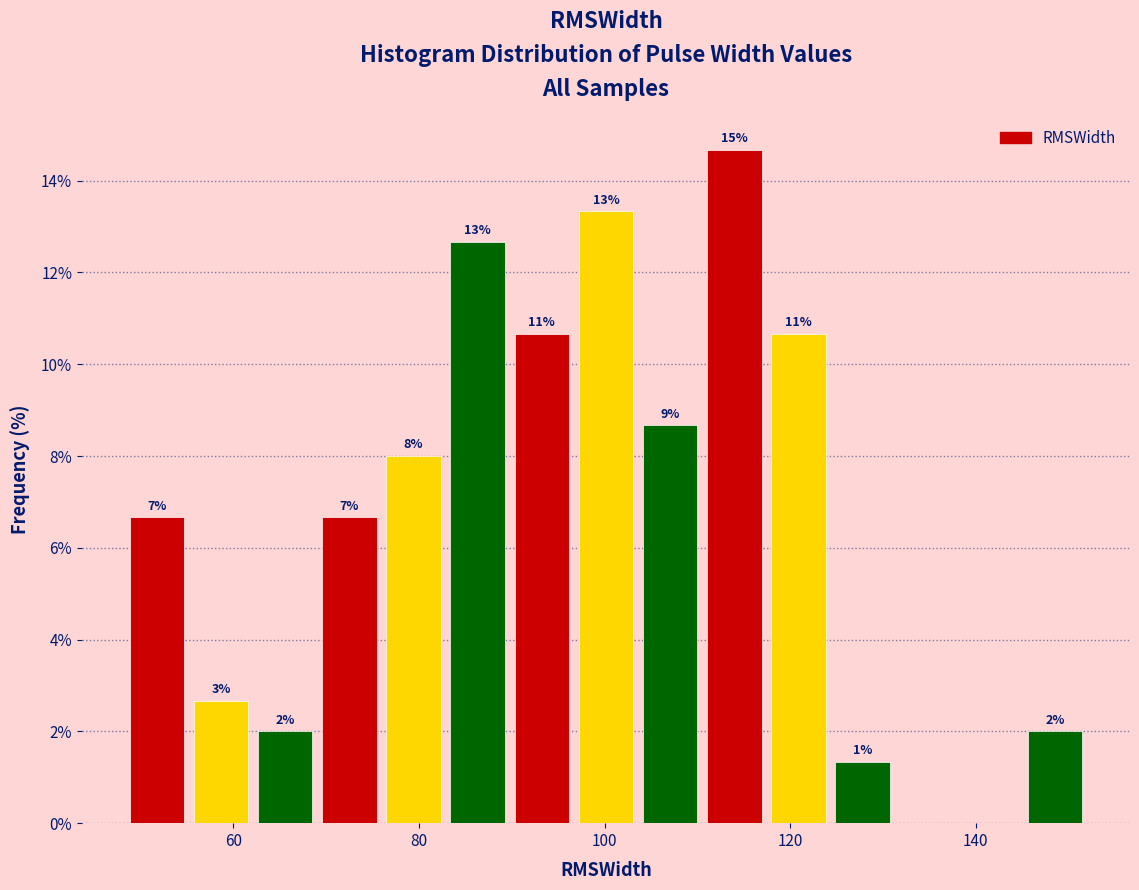

Around what value on the x-axis is the tallest bar? Give the approximate position of its centre, as read against the axis.

114